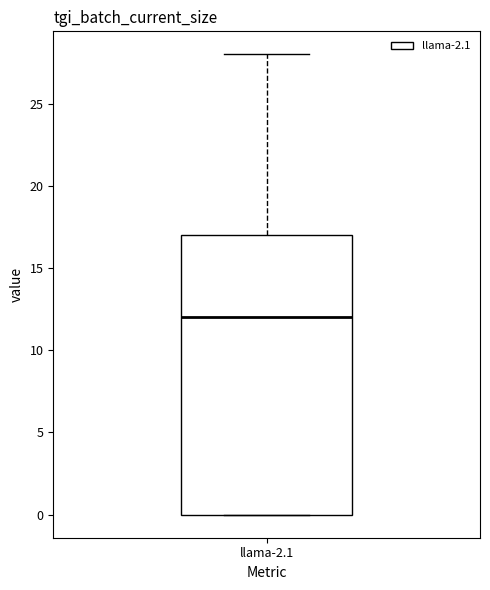

Transcribe this box plot: give where the median line is, the range the box spans, and where the two whiskers end, as read against the y-axis. The values are not printed on the chart, so give them approximately, as read against the axis.

median 12, box 0 to 17, whiskers 0 to 28